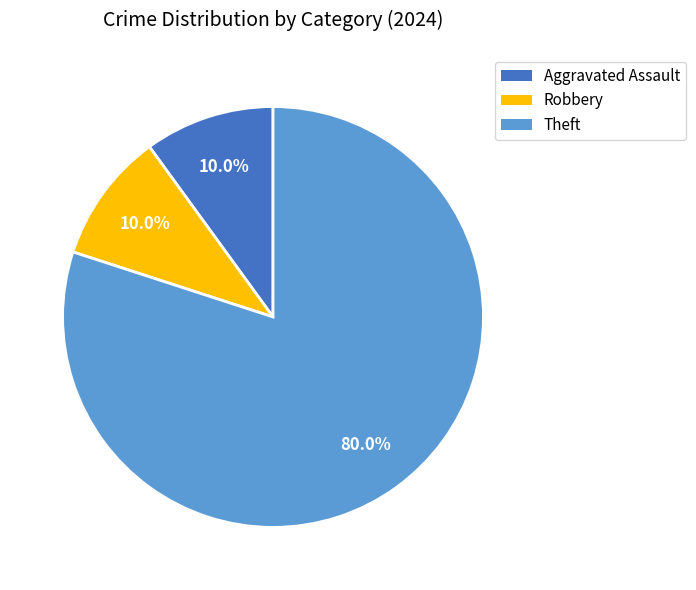

Is there any slice that represents more than half of the pie?

Yes